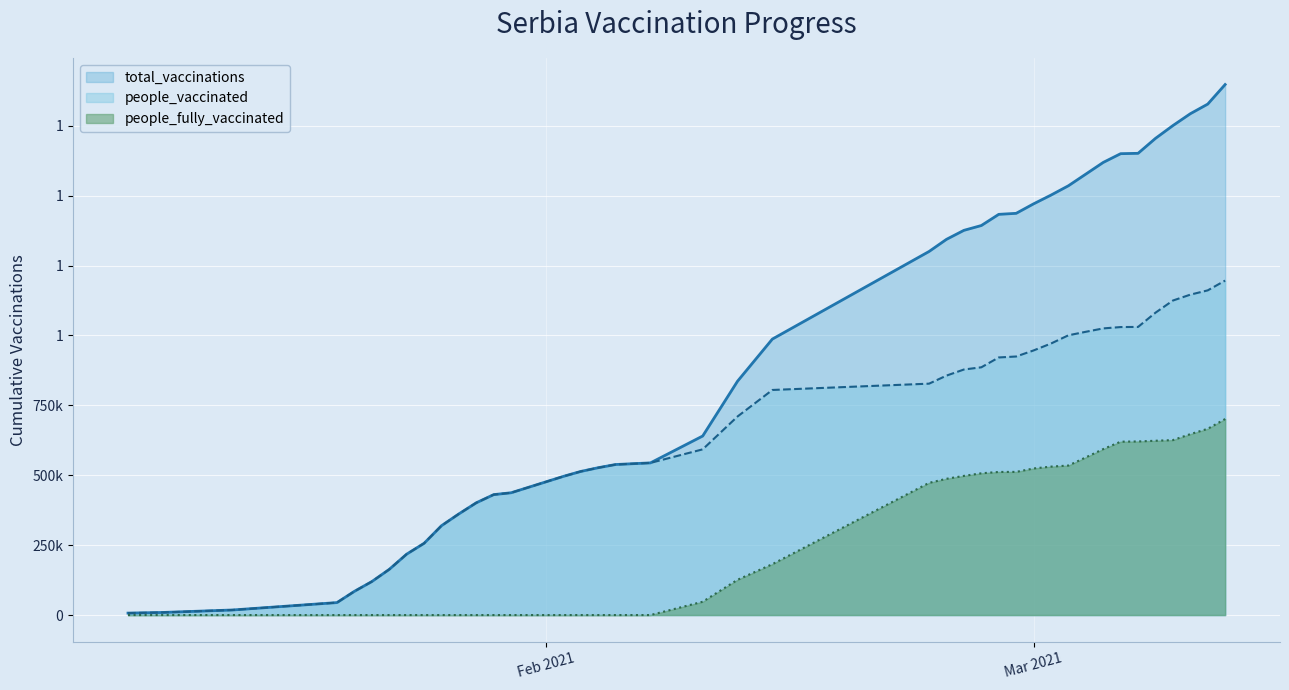

True or false: total_vaccinations has more than 0 points higher than both neighbors.

False